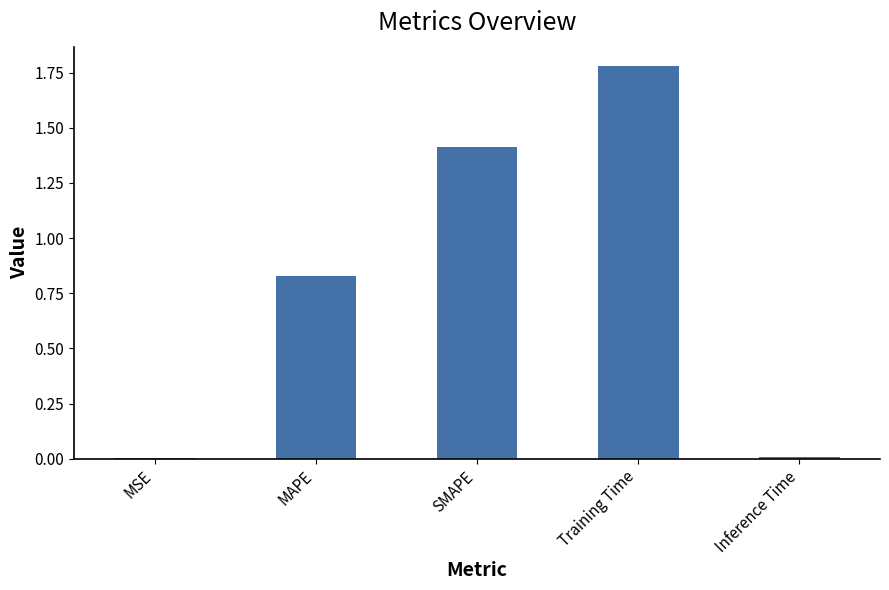

Approximately how many times larger is the value at MAPE compared to SMAPE?

0.6